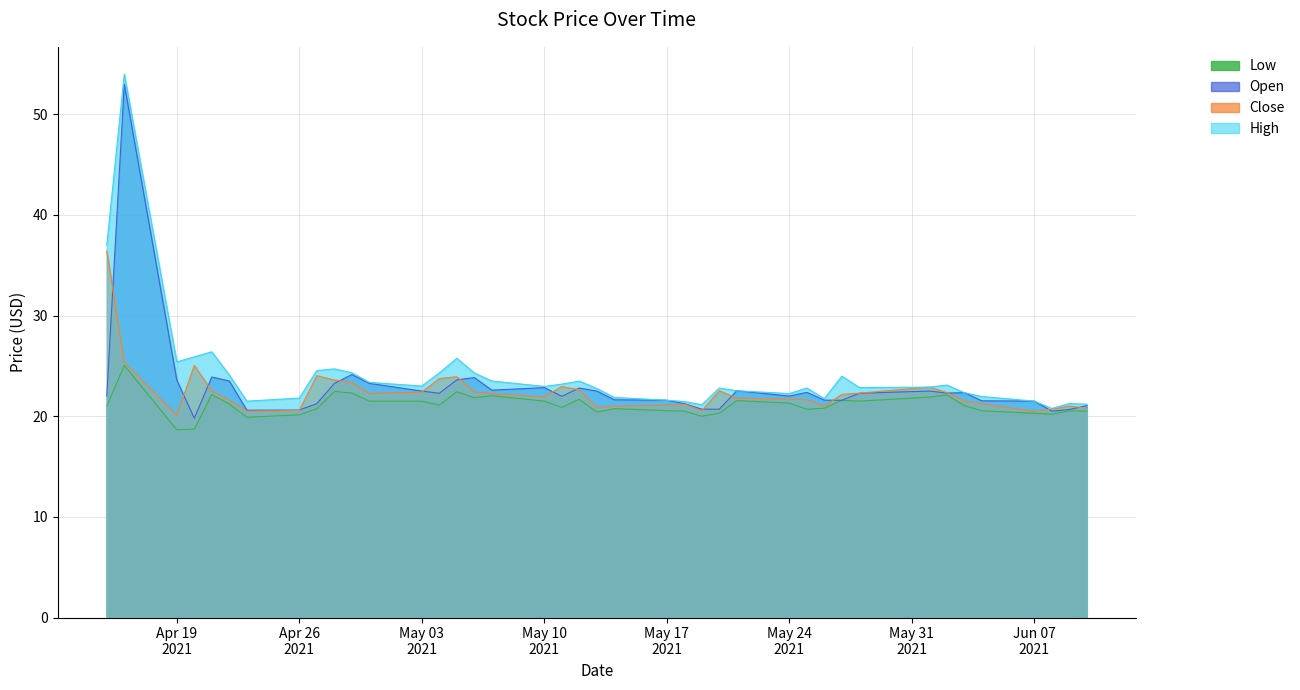

What is the difference between the second highest and second lowest values in the Open series?

3.6